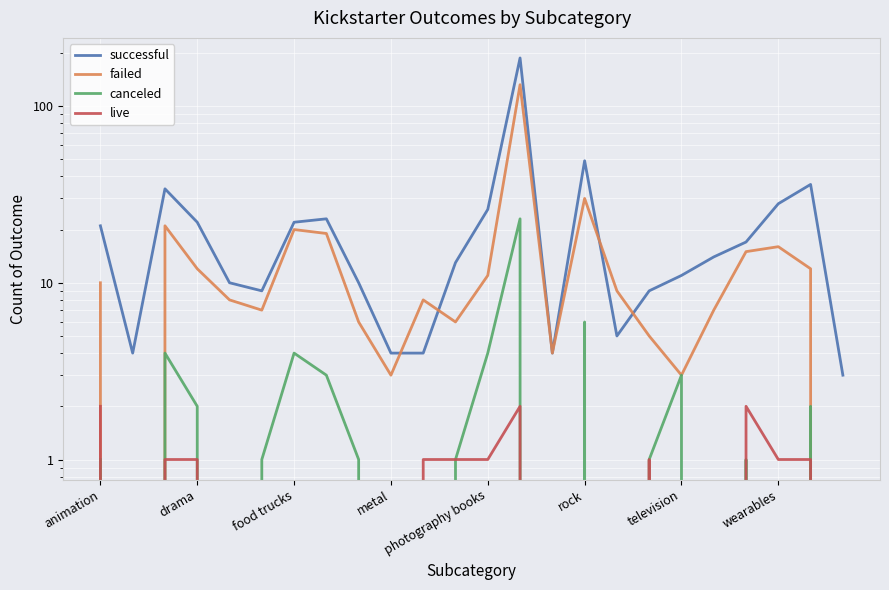

True or false: successful and live cross at least once.

False